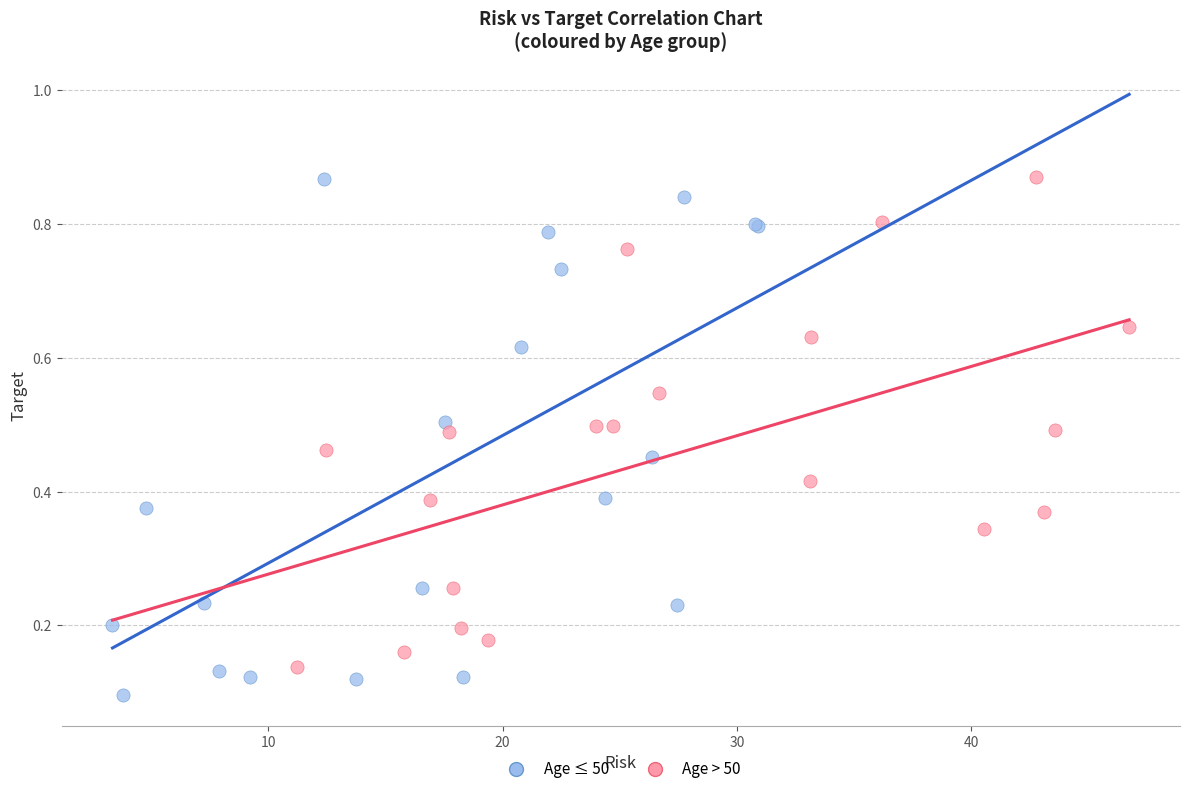

Which series contains the lowest Y value?

Age ≤ 50